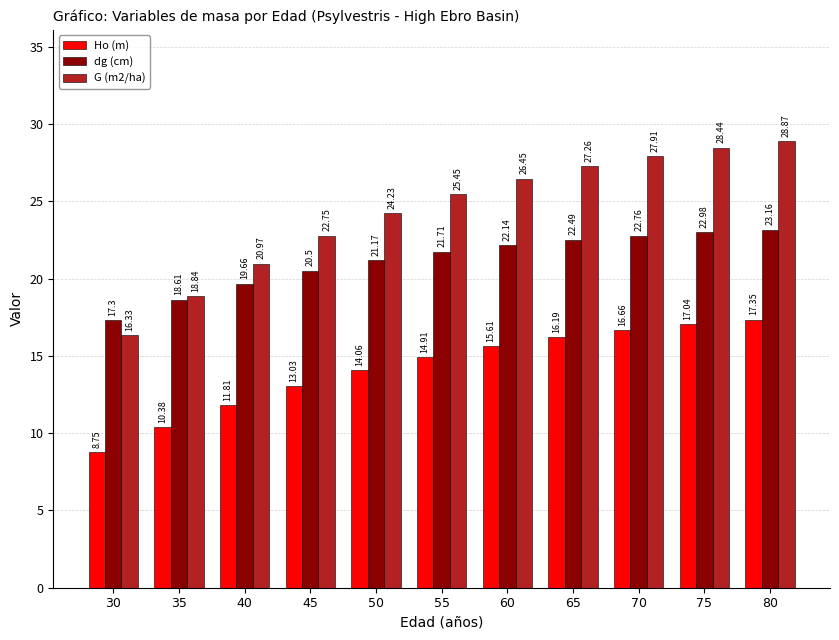

What is the spread (max minus min) of values at 65?

11.1